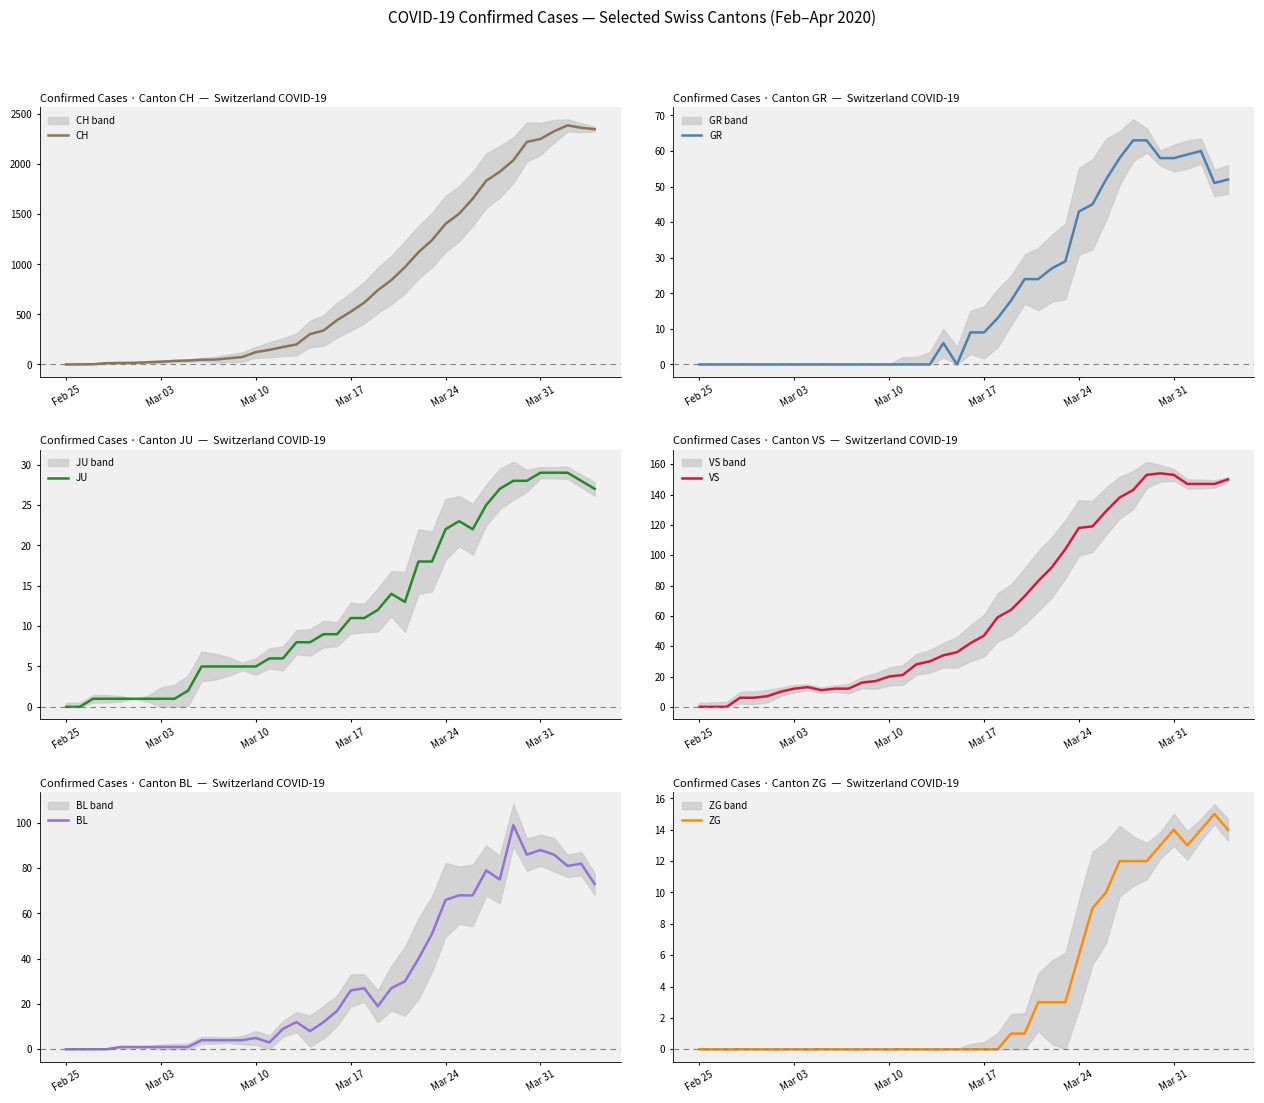

Does the chart have visible grid lines?

No